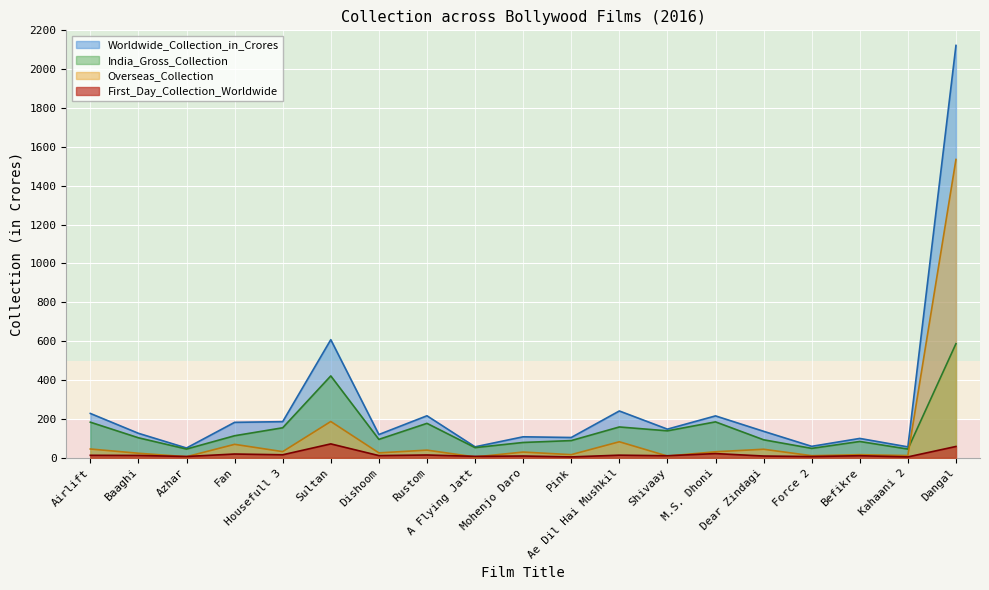

True or false: Overseas_Collection and India_Gross_Collection intersect in this chart.

True